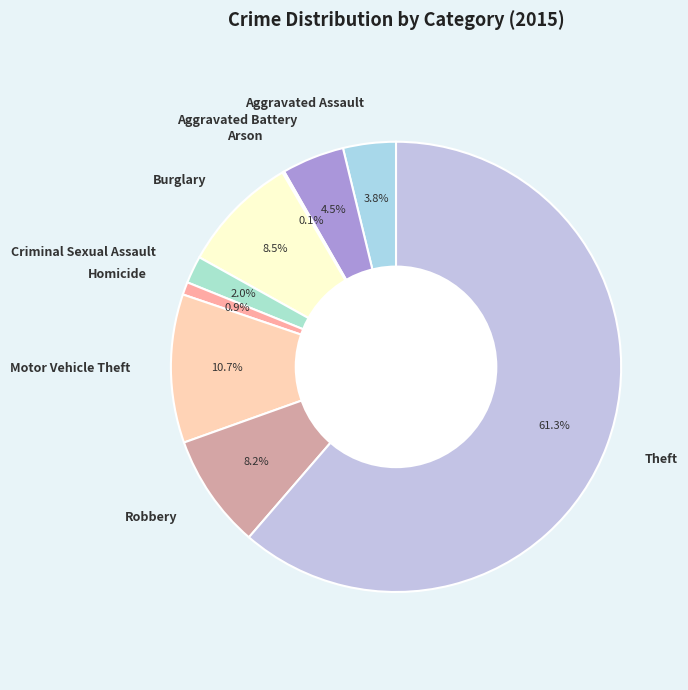

To the nearest percent, what is the average slice percentage?

11%